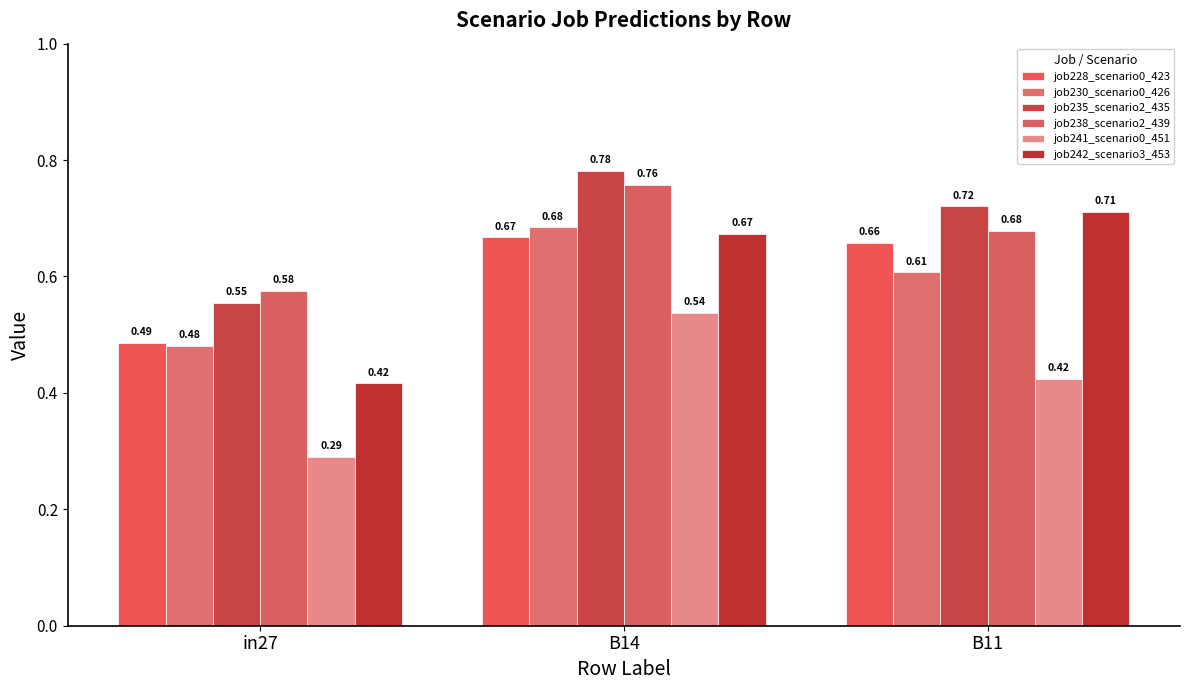

Rank the series at in27 from lowest to highest value.

job241_scenario0_451, job242_scenario3_453, job230_scenario0_426, job228_scenario0_423, job235_scenario2_435, job238_scenario2_439